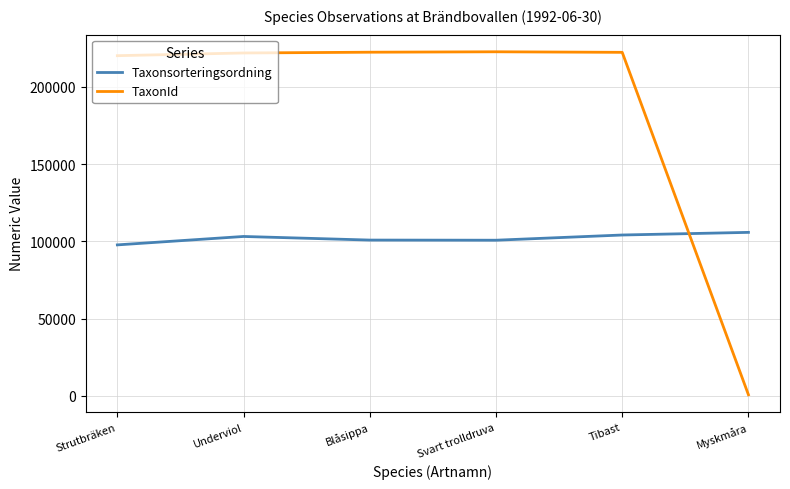

List the series in order of their peak value, highest first.

TaxonId, Taxonsorteringsordning